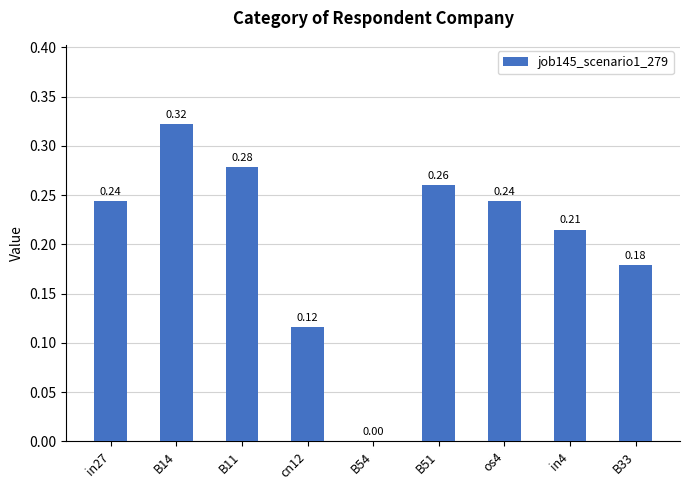

Count the number of data series in this chart.

1